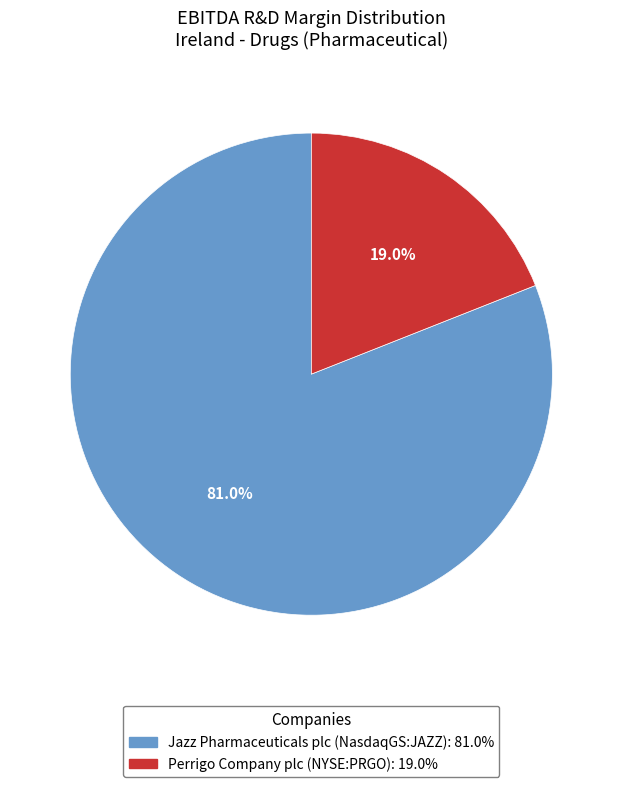

What is the largest slice in the pie chart?

Jazz Pharmaceuticals plc (NasdaqGS:JAZZ)